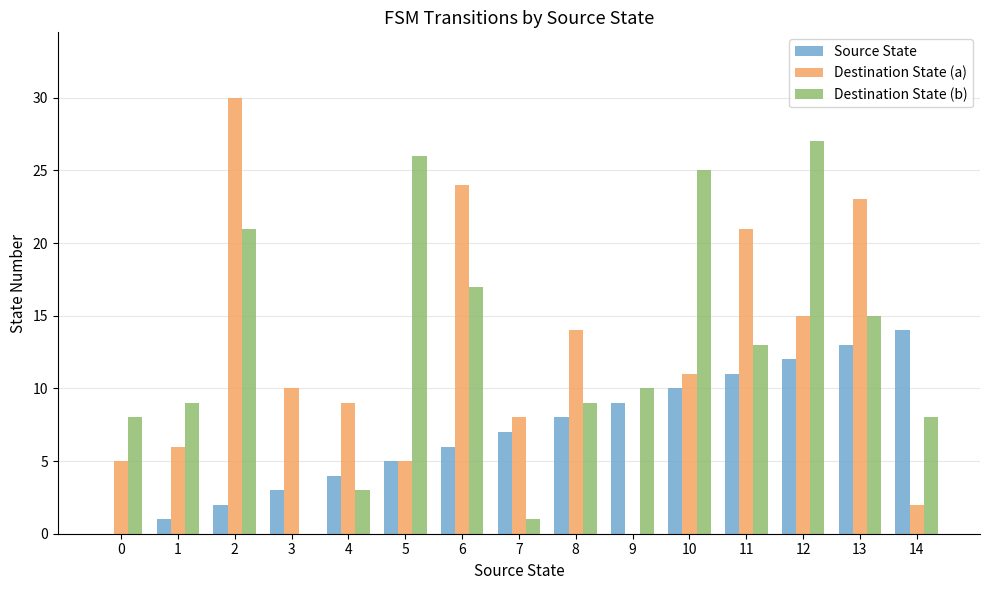

True or false: Source State has a value of 6 at 12.

False